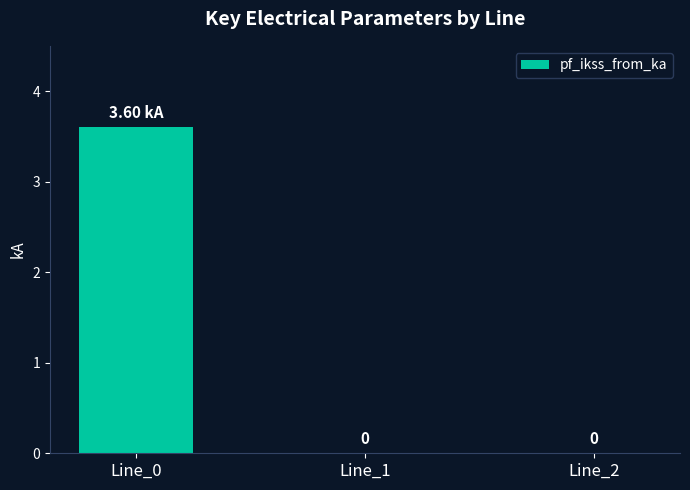

Count the number of categories in the chart.

3